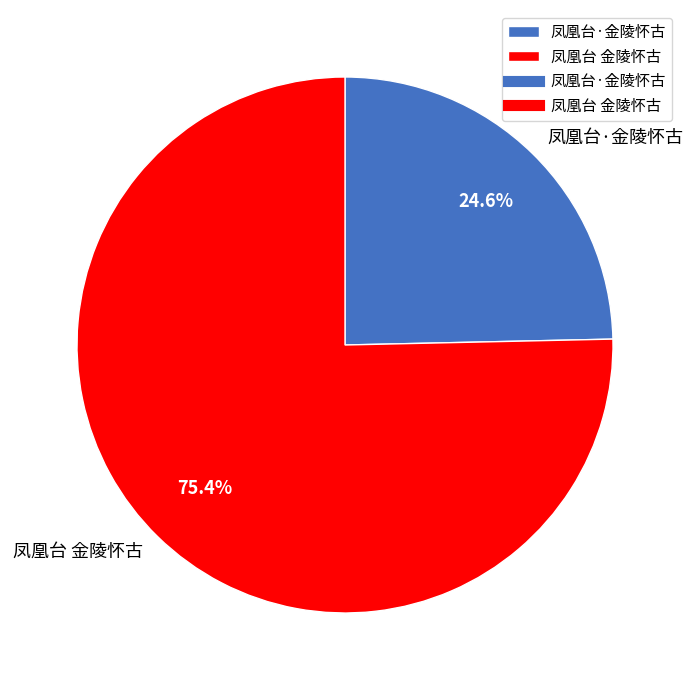

How many segments does this pie chart have?

2